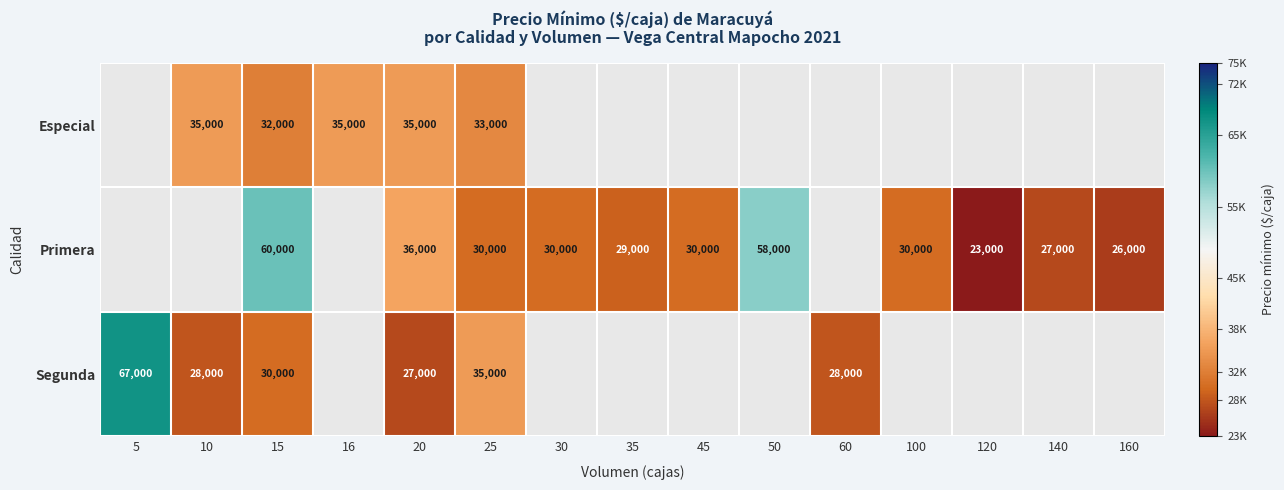

The Primera series shows 58000 at 50. True or false?

True